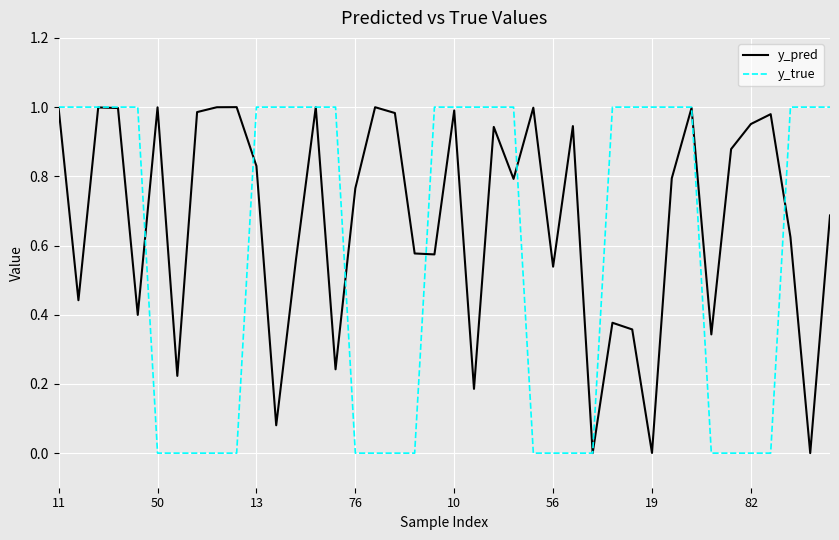

Which series has the largest total across all categories?

y_pred